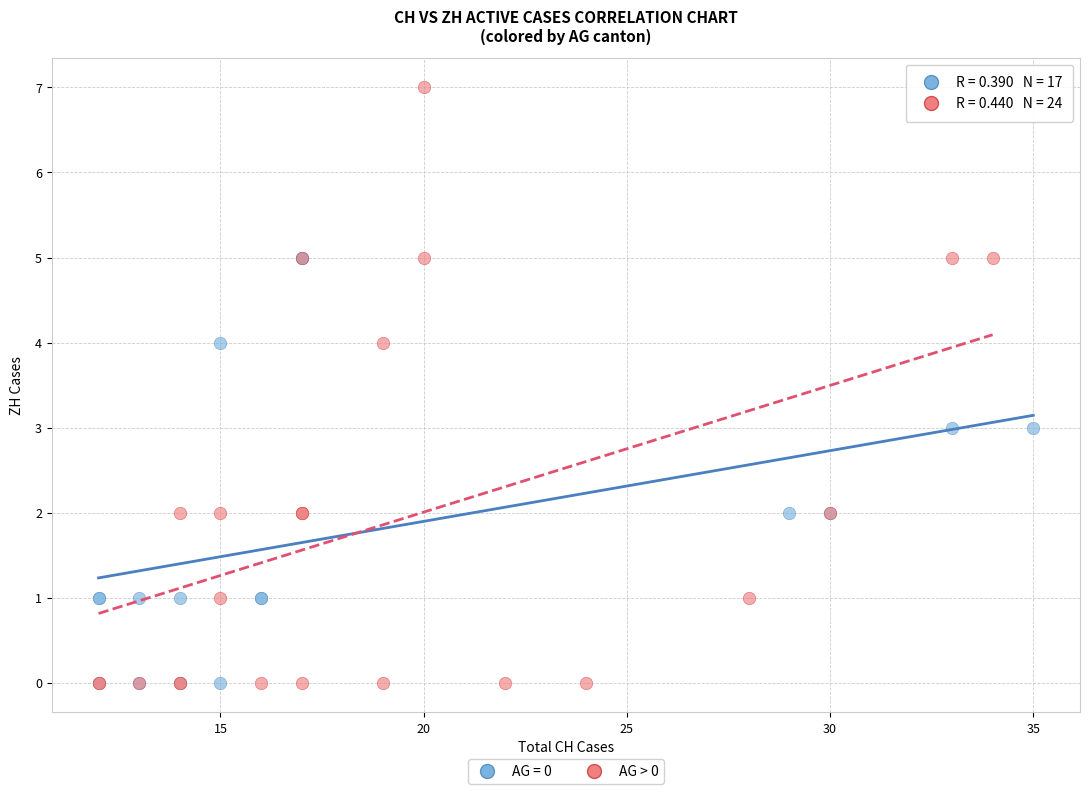

Which series has the widest spread of Y values?

AG > 0